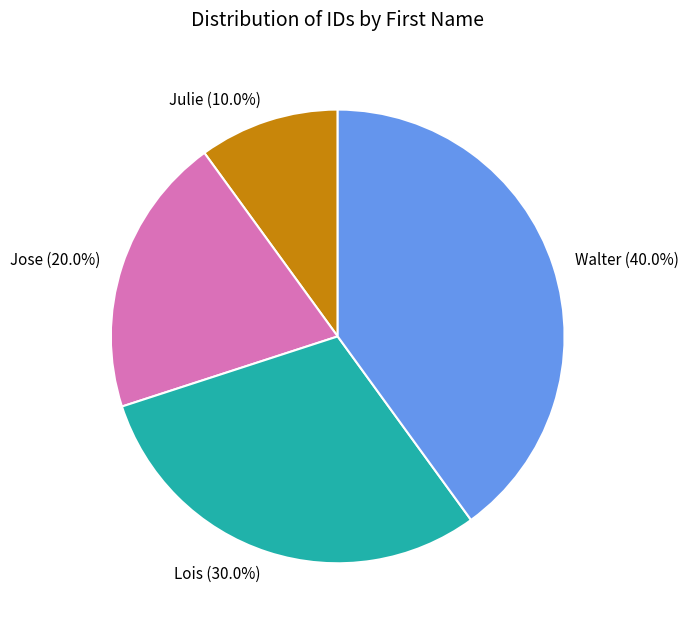

Does Julie represent more than half of the total?

No